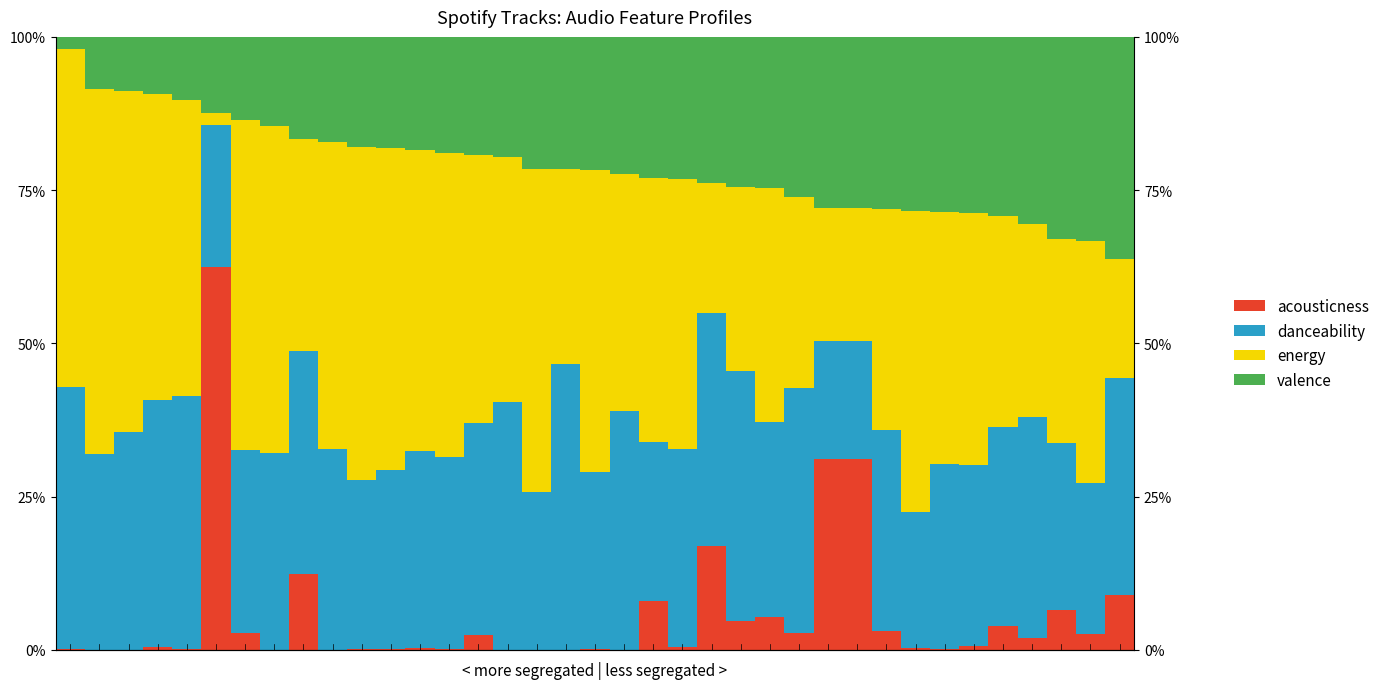

What is the difference between the valence values at 26 and 13?

0.1